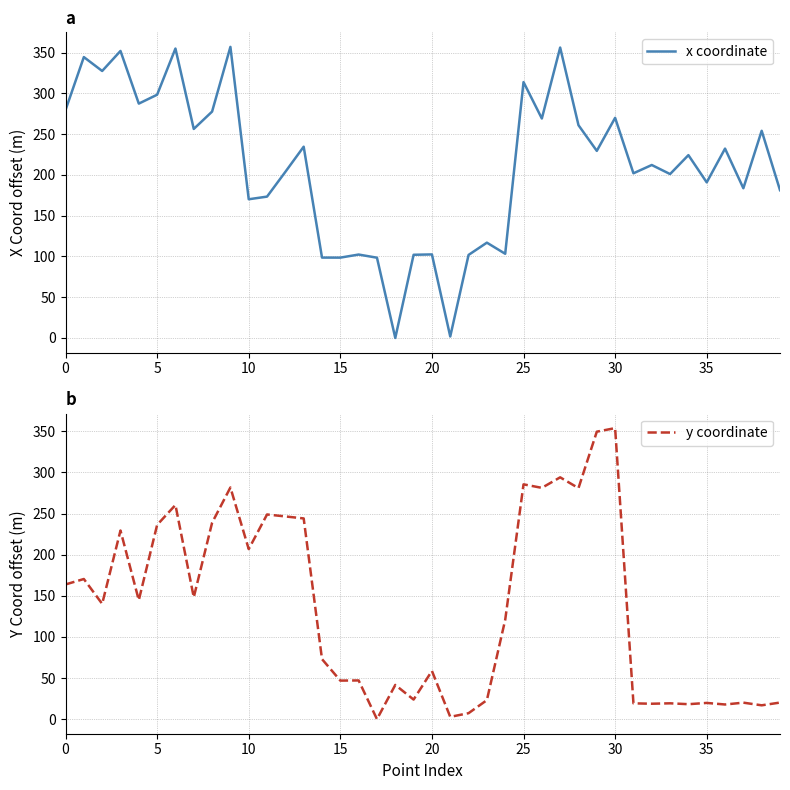

True or false: y coordinate and x coordinate intersect in this chart.

True